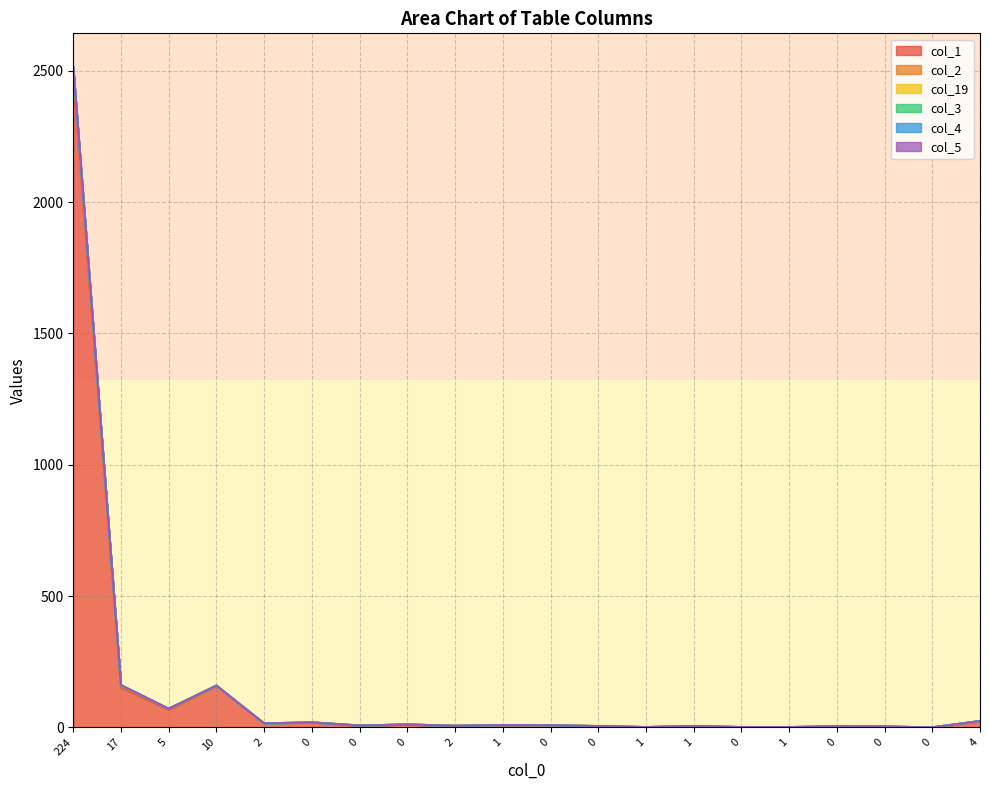

Which series changed the most between 0 and 0?

col_1